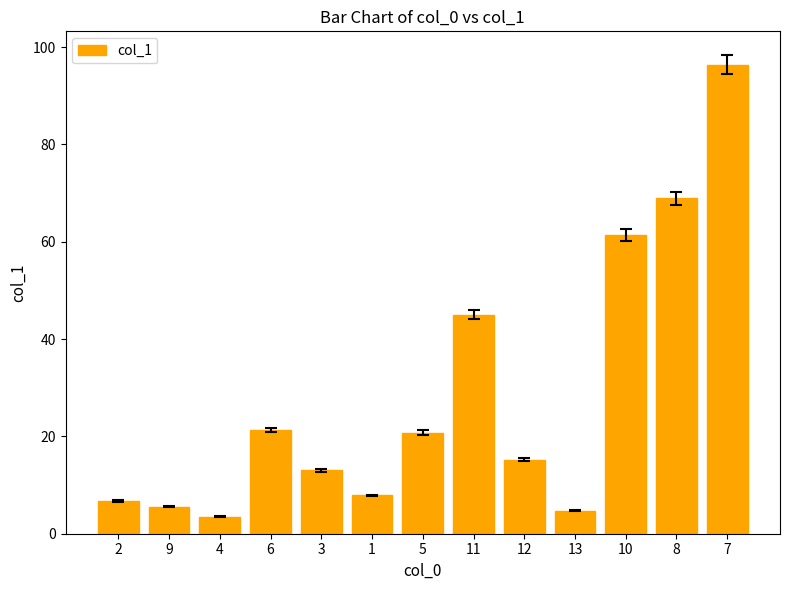

At which label is the value closest to 49?

11